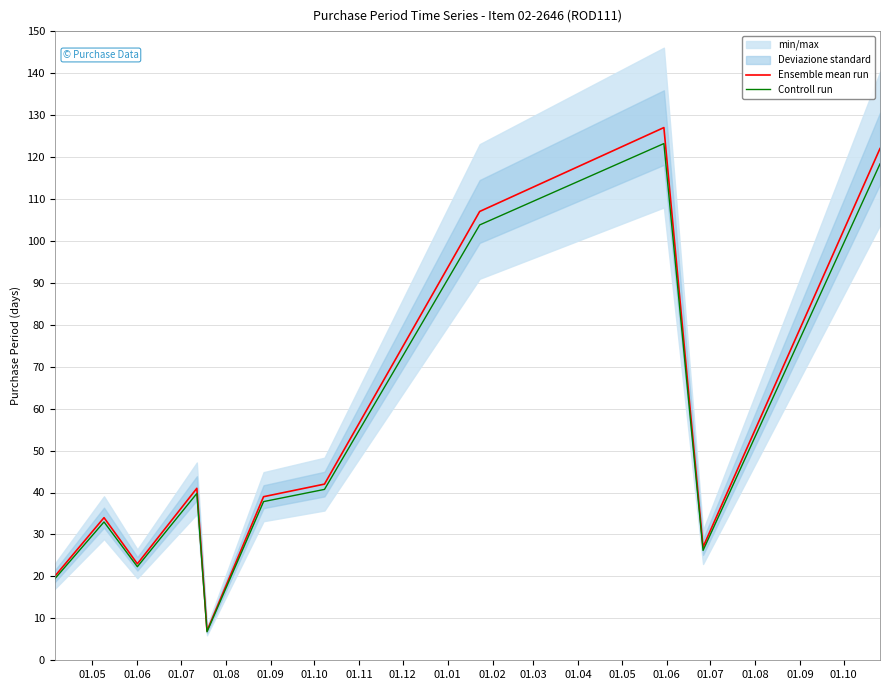

What is the minimum value for Ensemble mean run?

7.0